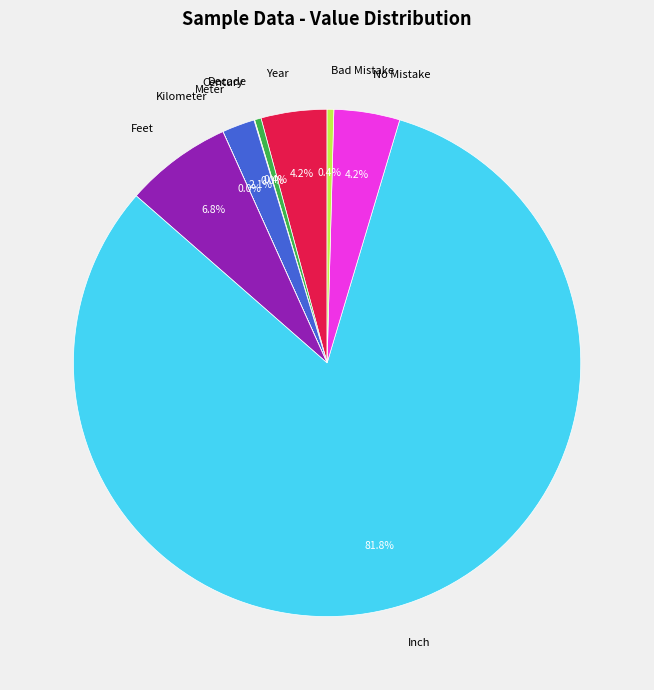

To the nearest percent, what portion does Inch represent?

82%